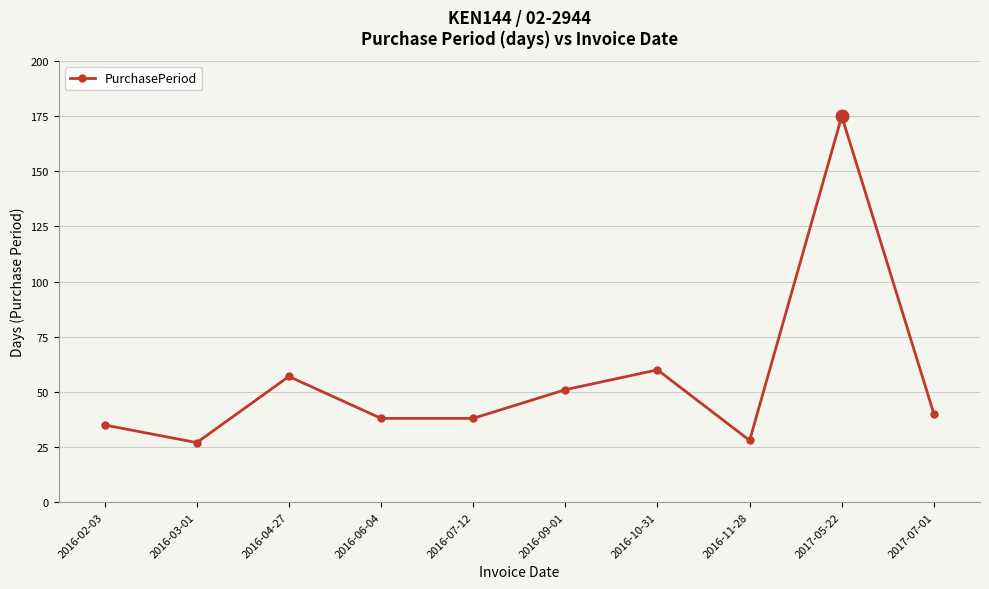

What is the sum of the values at 2017-05-22 and 2016-10-31?

235